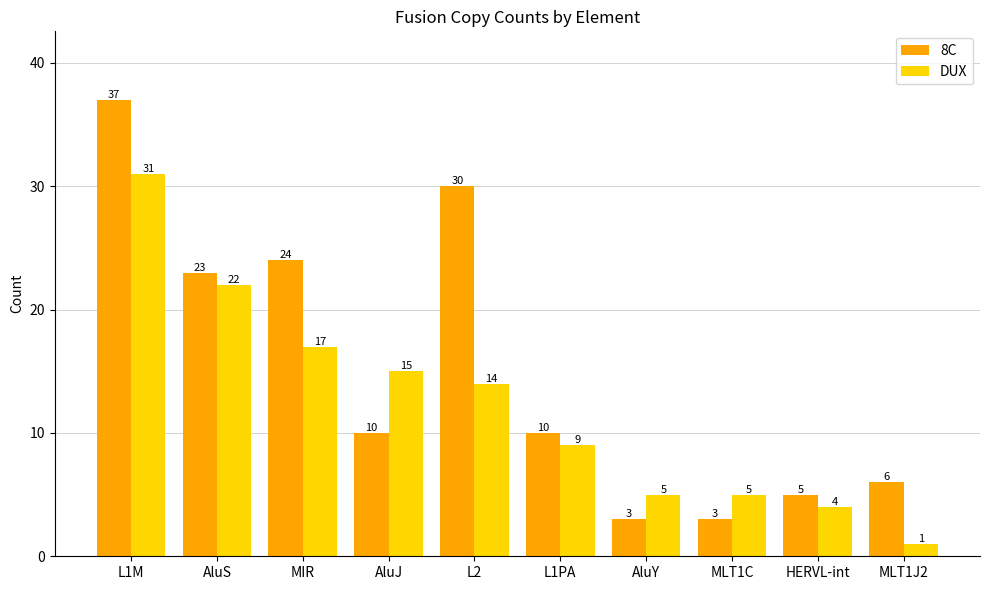

Reading right to left, extract all data points from this chart.

8C: 6	5	3	3	10	30	10	24	23	37
DUX: 1	4	5	5	9	14	15	17	22	31